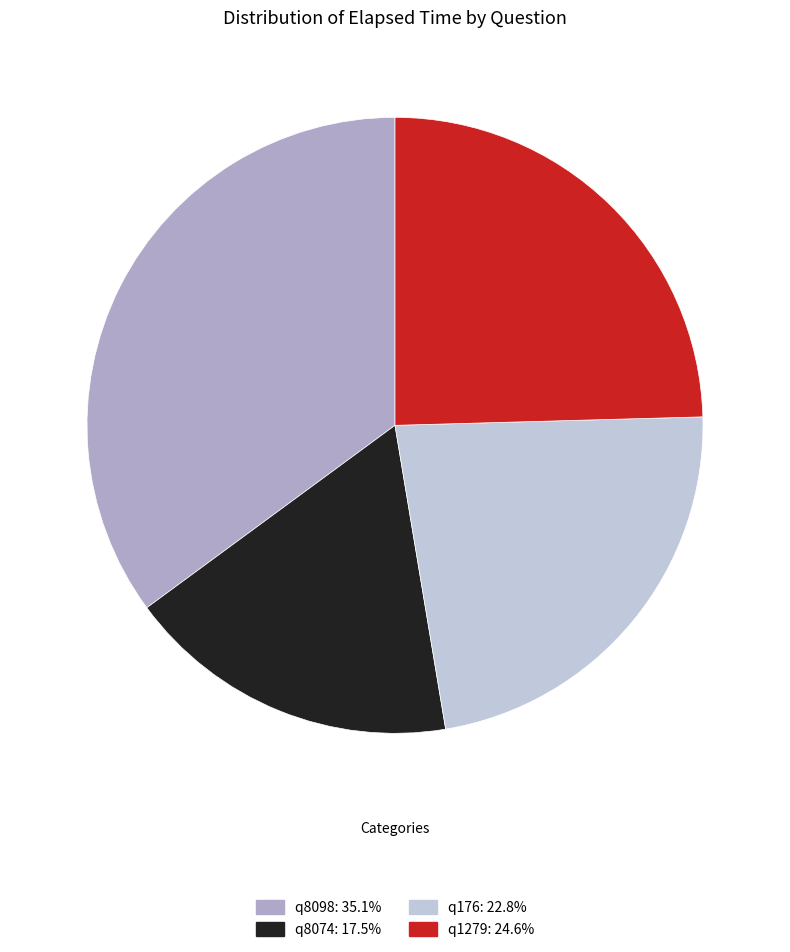

Is there a majority slice in this chart?

No